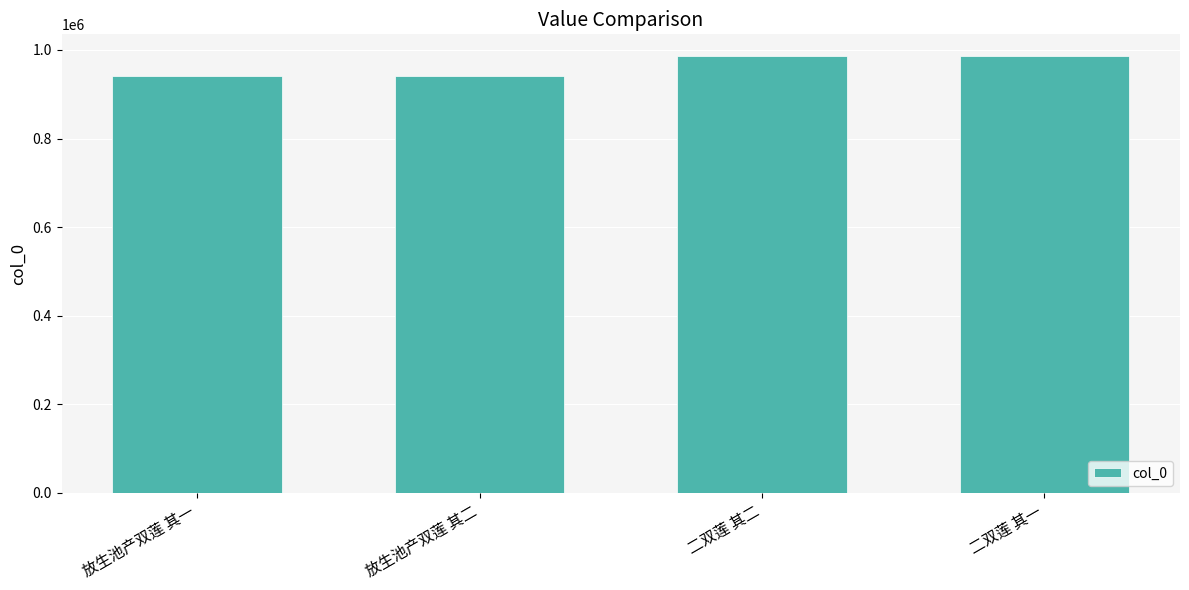

How many bars are there in total?

4